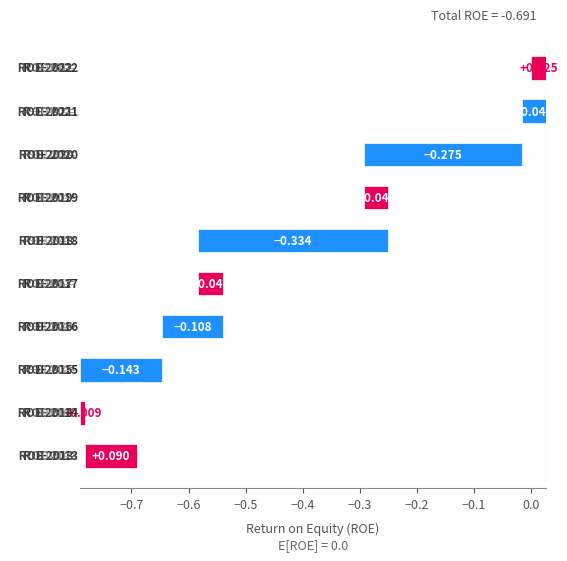

How many series are shown in this chart?

1